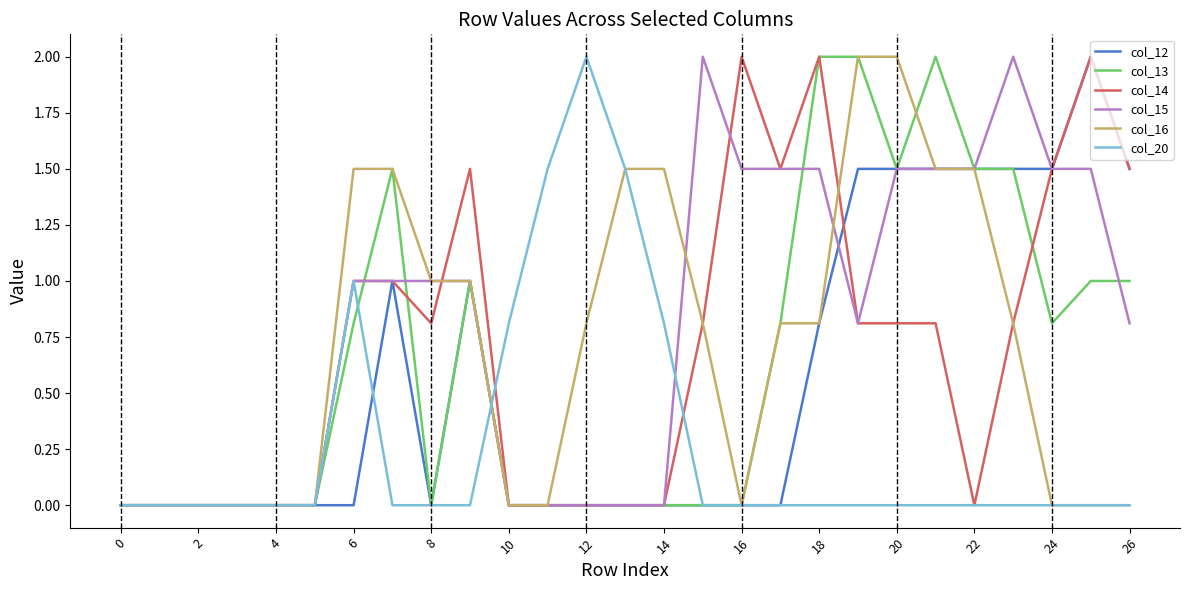

What is the maximum value shown in the chart?

2.0